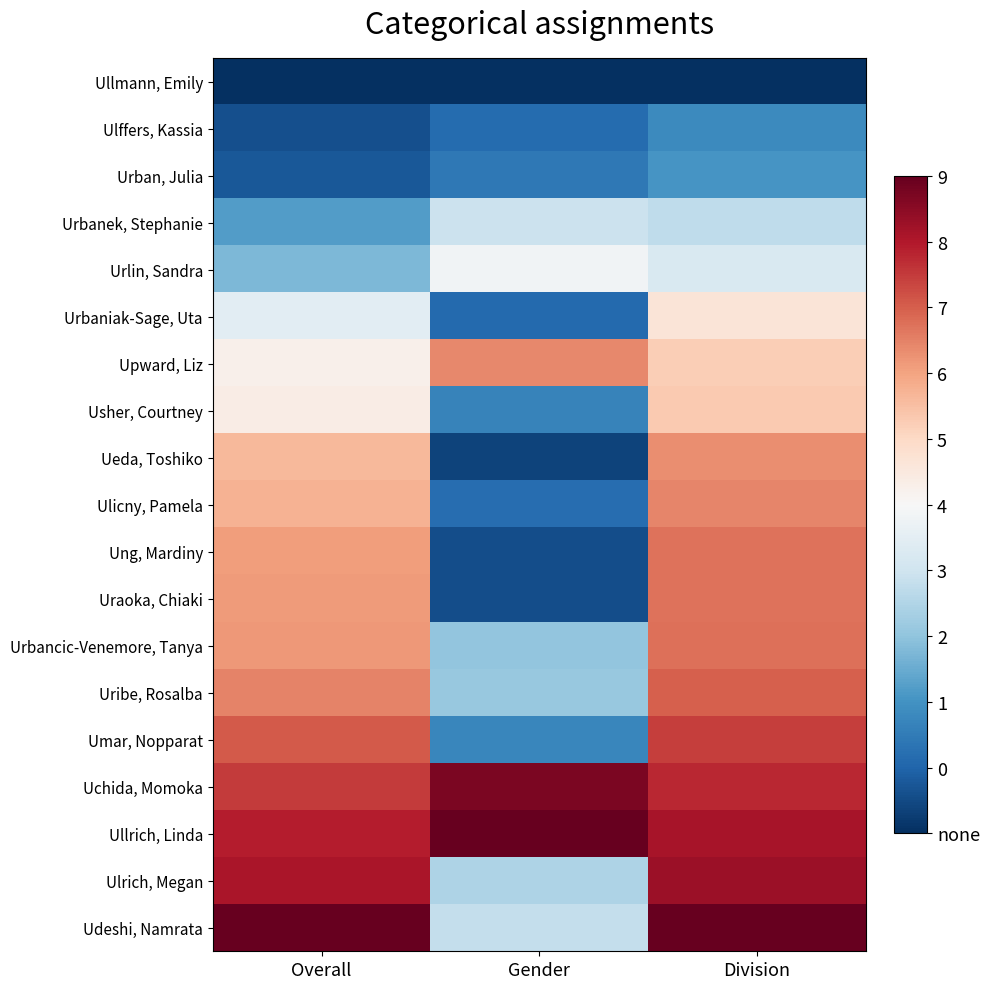

Count the number of categories in the chart.

3